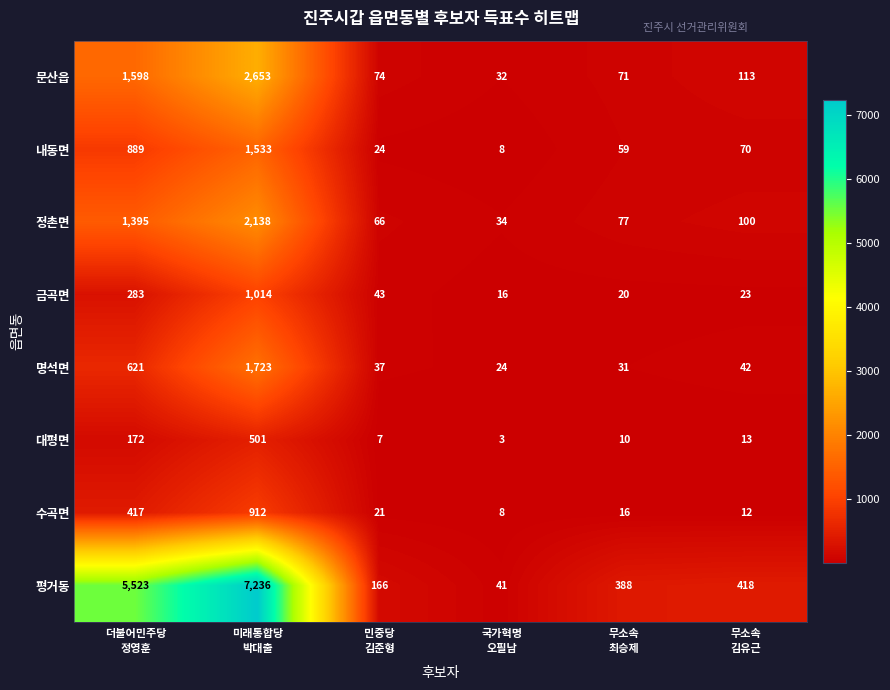

What is the maximum value for 수곡면?

912